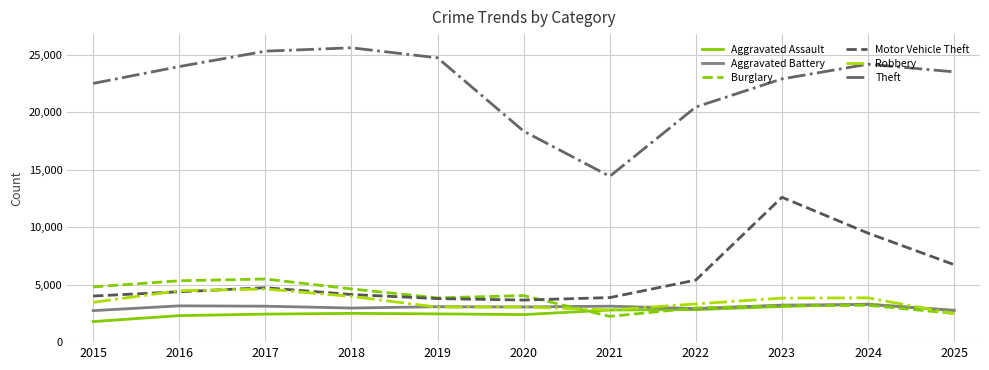

What is the minimum value shown in the chart?

1791